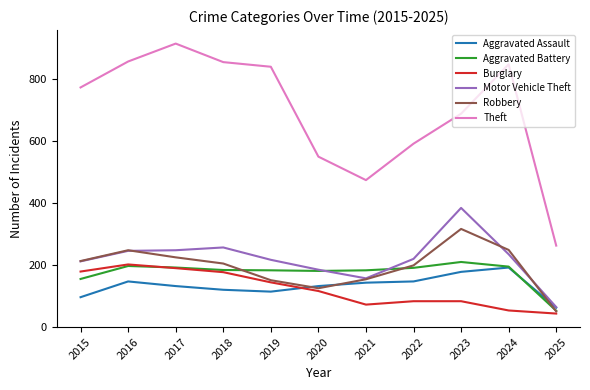

The value of Robbery at 2016 is 59. True or false?

False